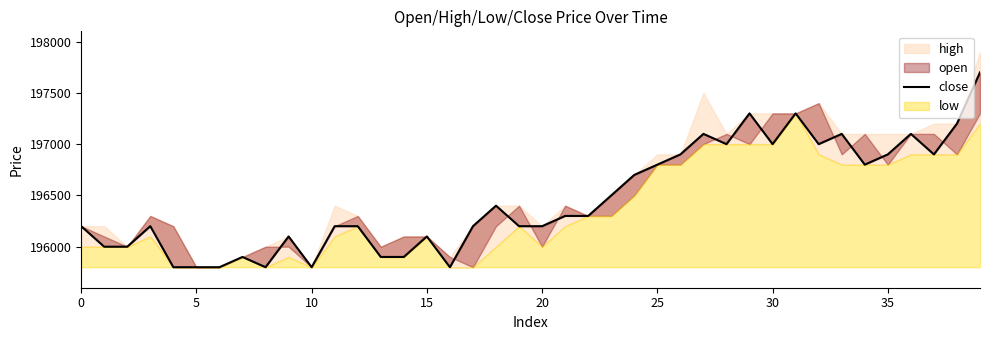

What is the change in value from 13 to 36?

+1200